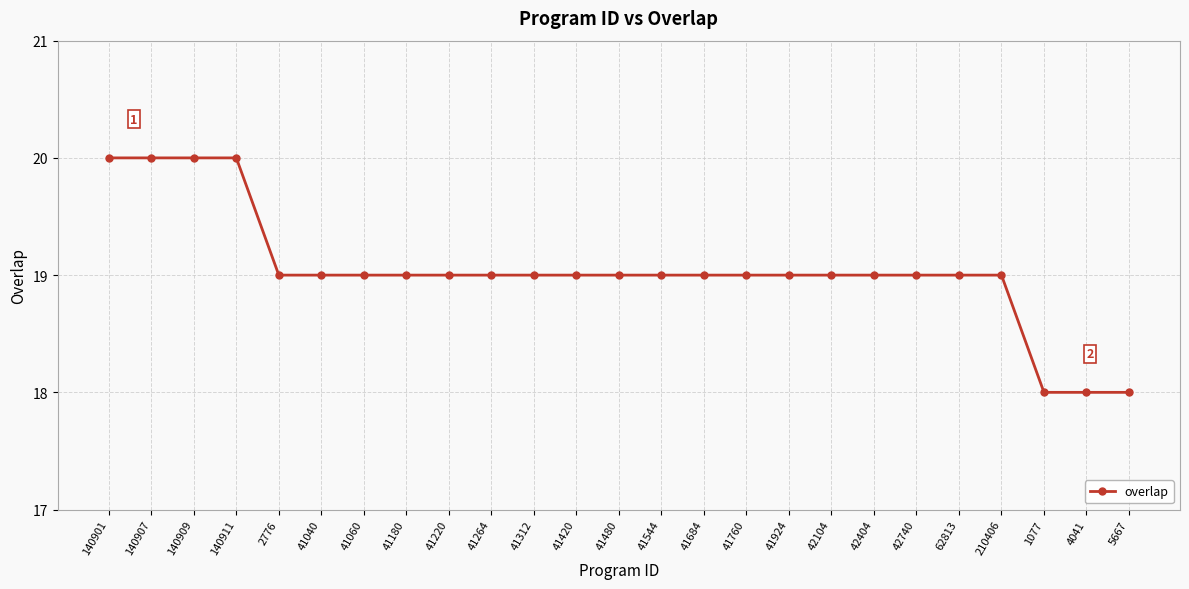

What is the ratio of the value at 140909 to the value at 41684?

1.1